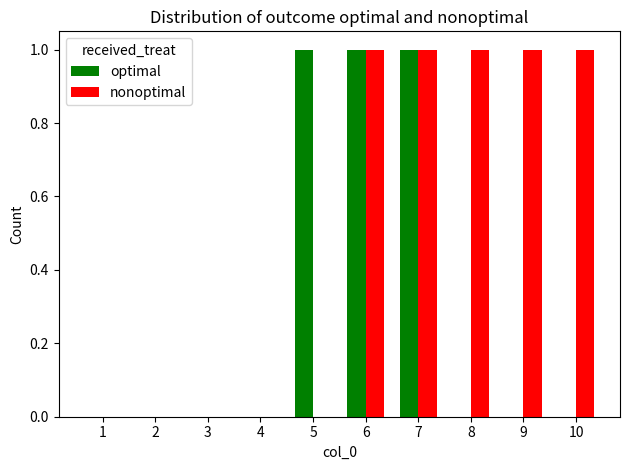

Between 4 and 9, which series saw the biggest shift?

nonoptimal